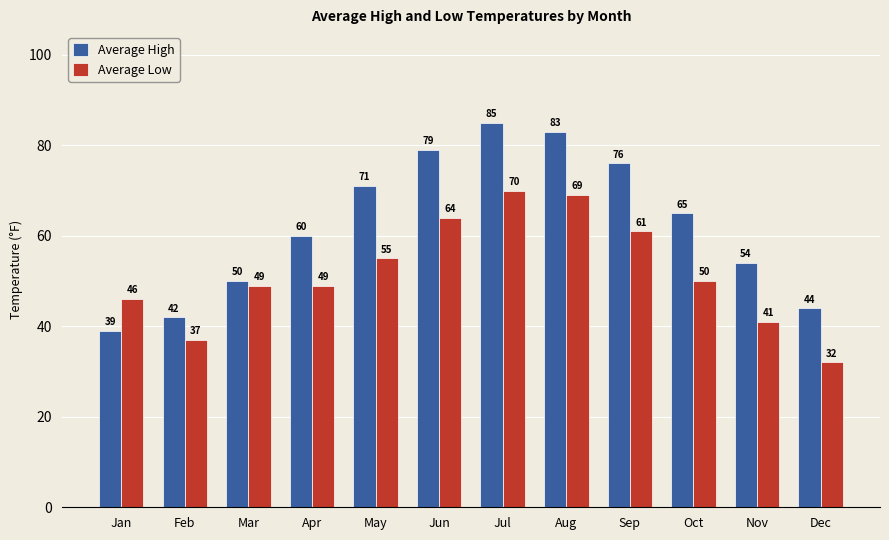

Where is Average High nearest to the value 62?

Apr